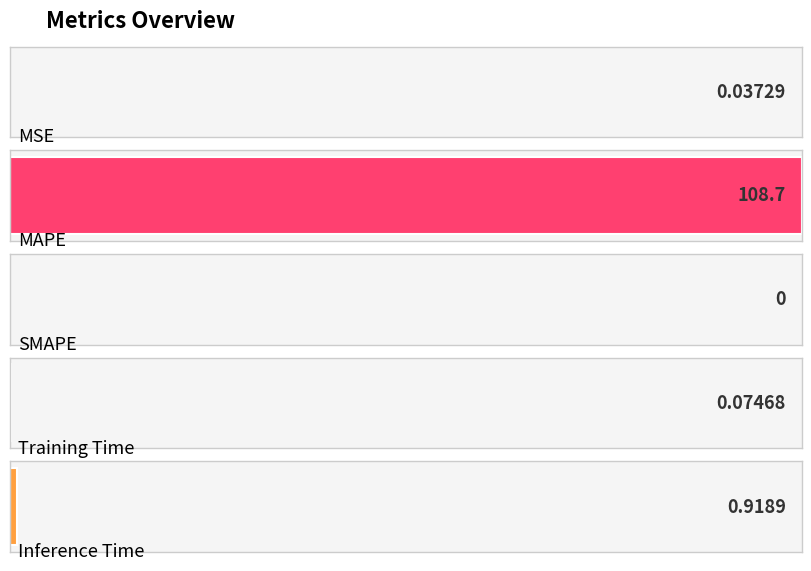

What is the difference between the maximum and minimum values?

108.7